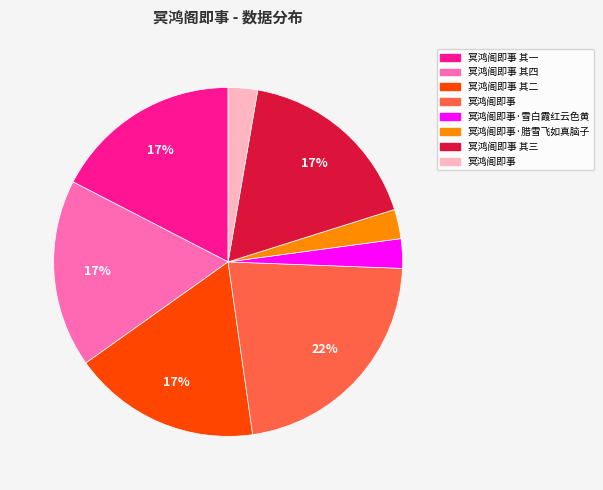

Is there any slice that represents more than half of the pie?

No